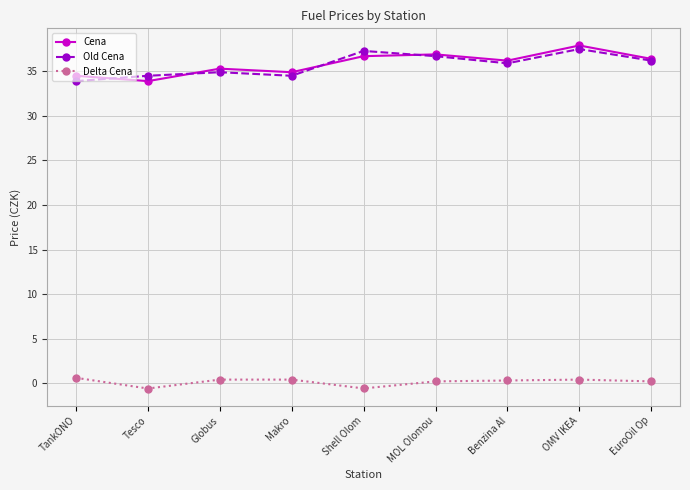

At how many categories does at least one series exceed 1?

9